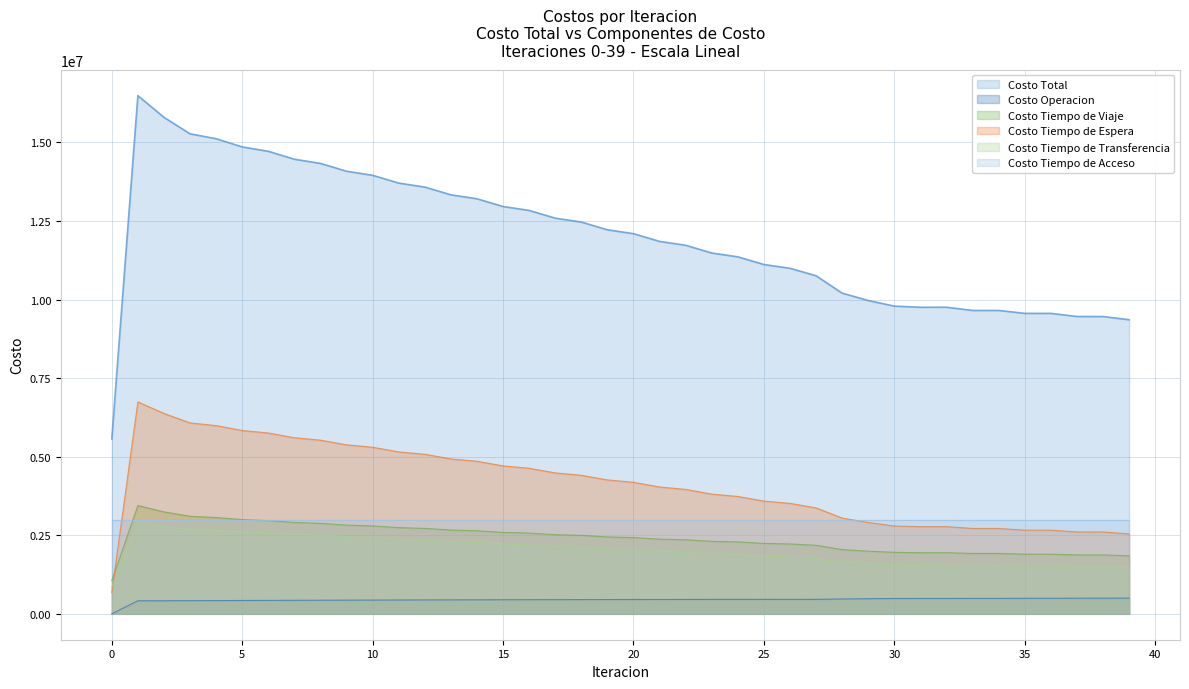

True or false: Costo Operacion and Costo Tiempo de Espera cross at least once.

False